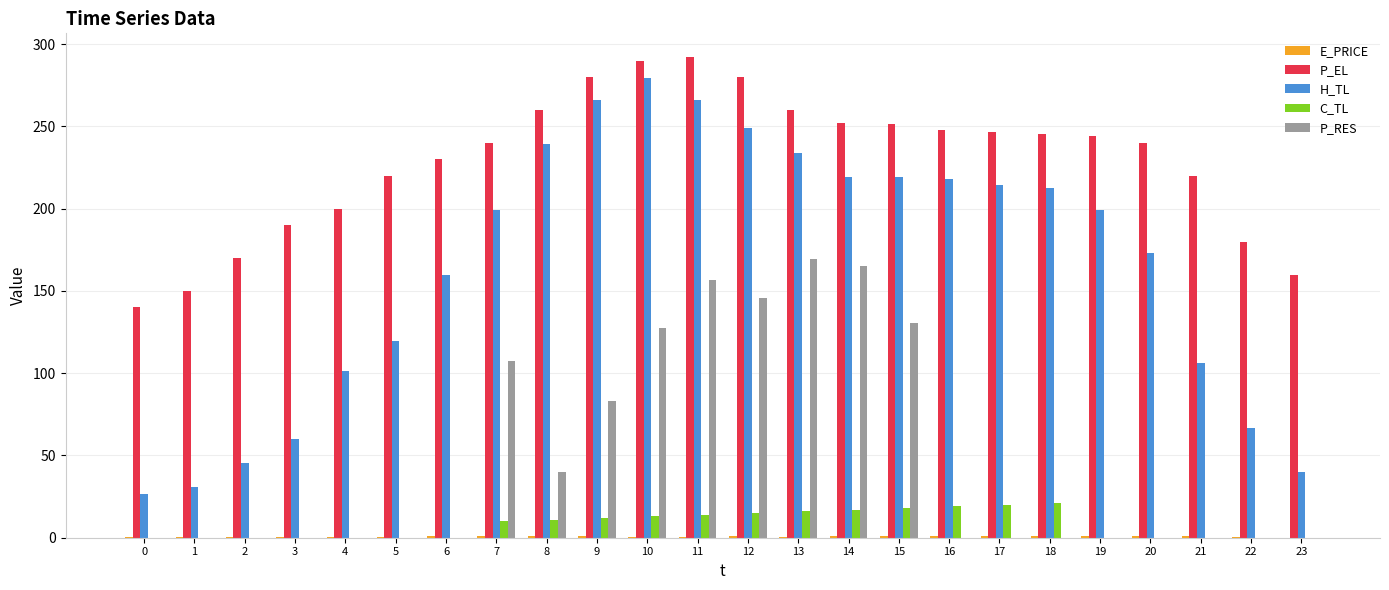

Which series has the largest total across all categories?

P_EL